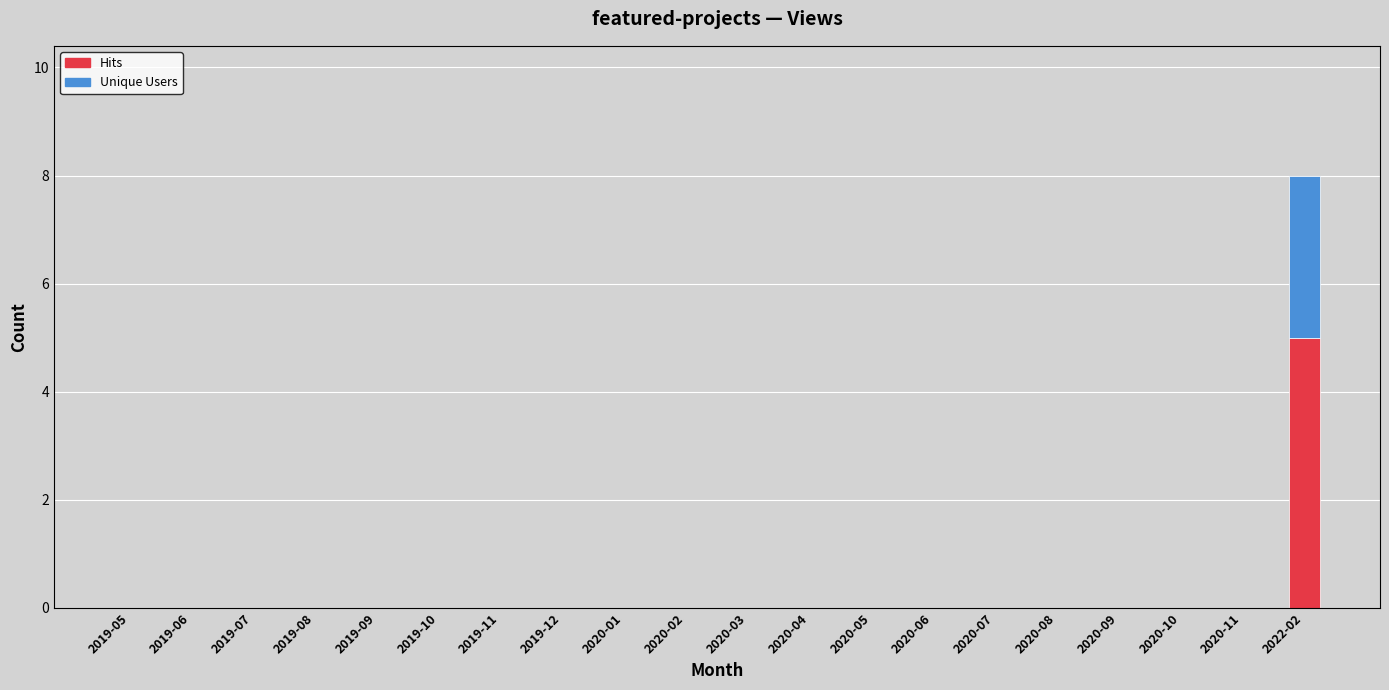

At which category is the sum across all series the highest?

2022-02